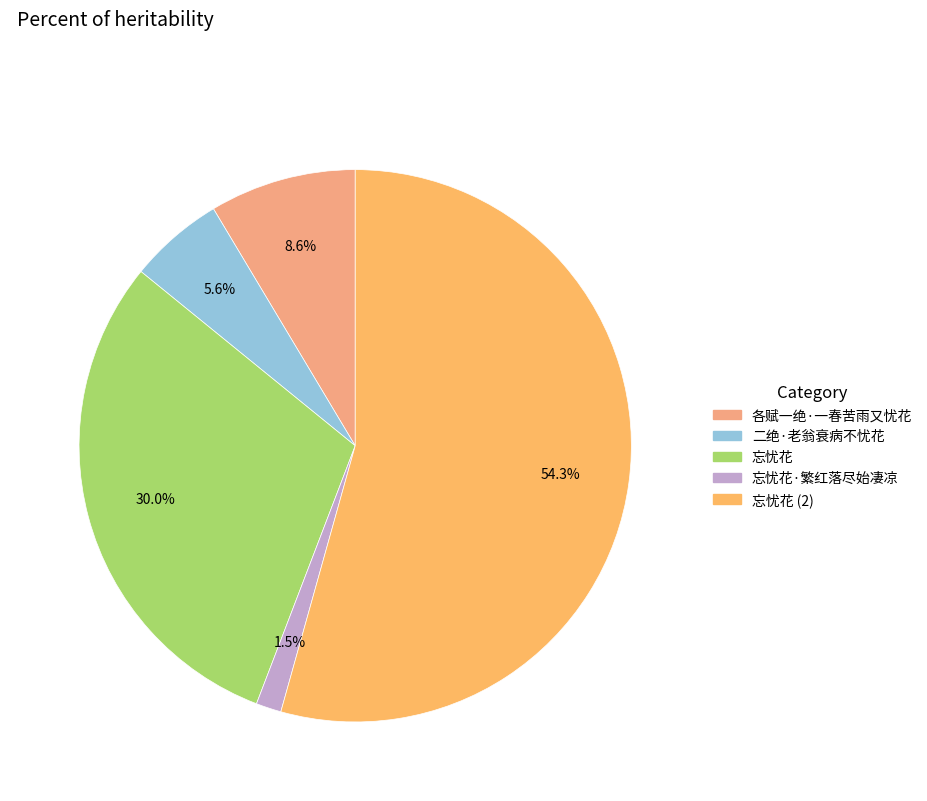

How many segments does this pie chart have?

5